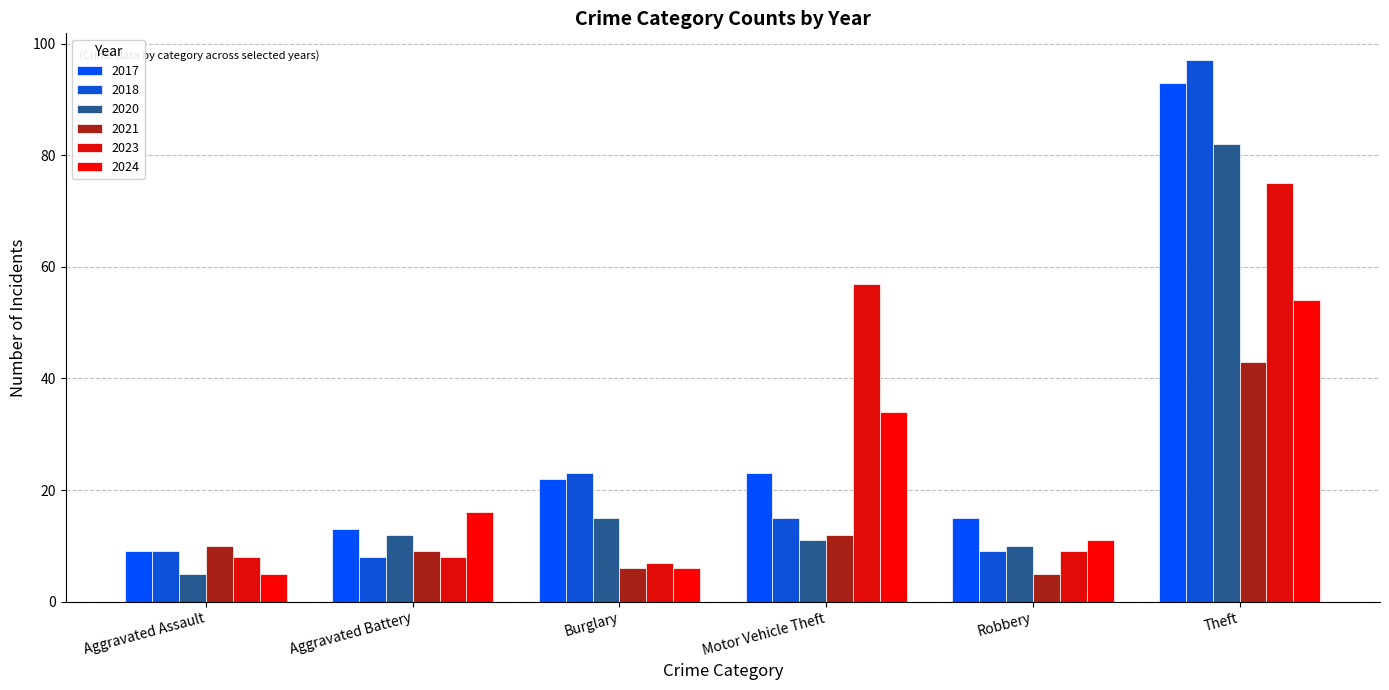

How many bars are there in total?

36